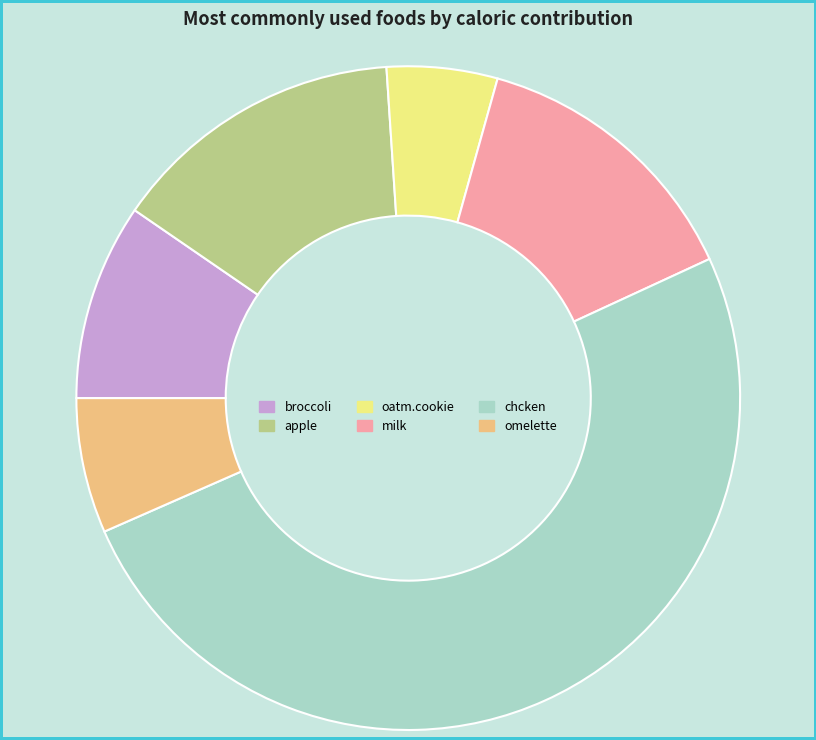

Which category has the biggest portion of the pie?

chcken